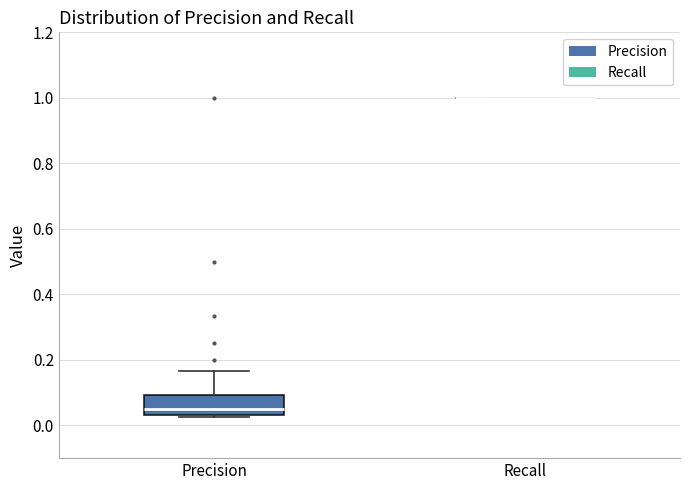

Which box is the tallest, from its lower edge to its upper edge?

Precision